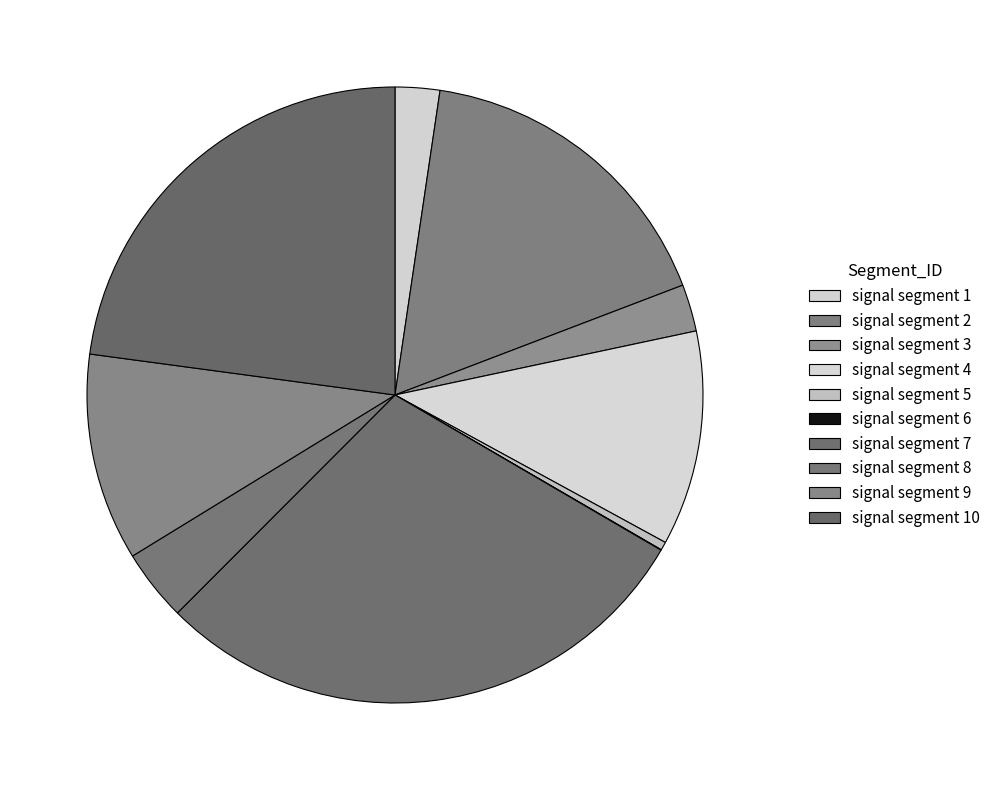

To the nearest percent, what is the combined percentage of signal segment 5 and signal segment 1?

3%